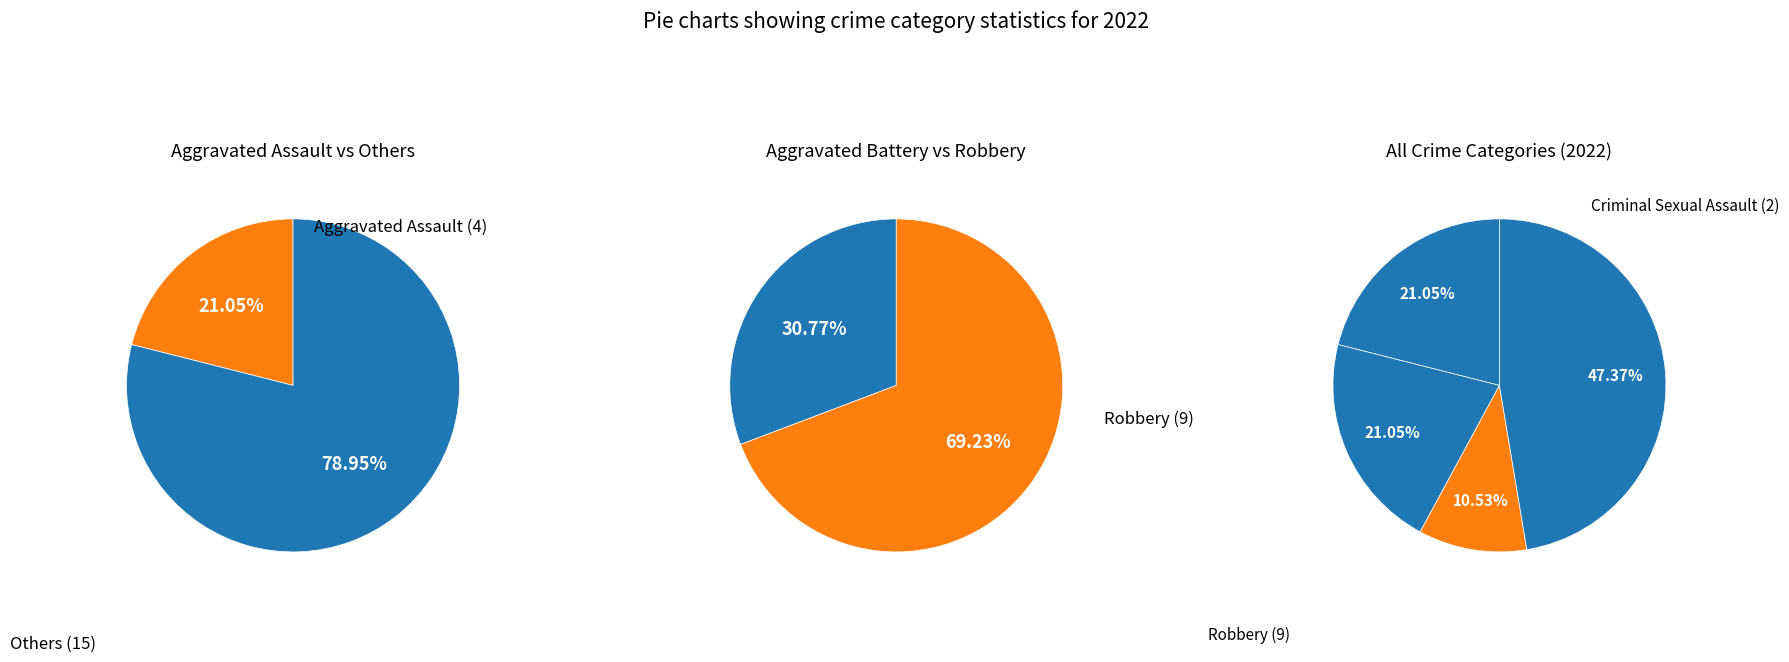

Is the sum of Robbery and Aggravated Assault greater than half?

Yes